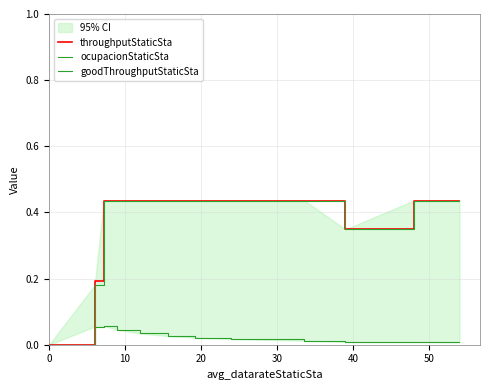

Count the number of data series in this chart.

3